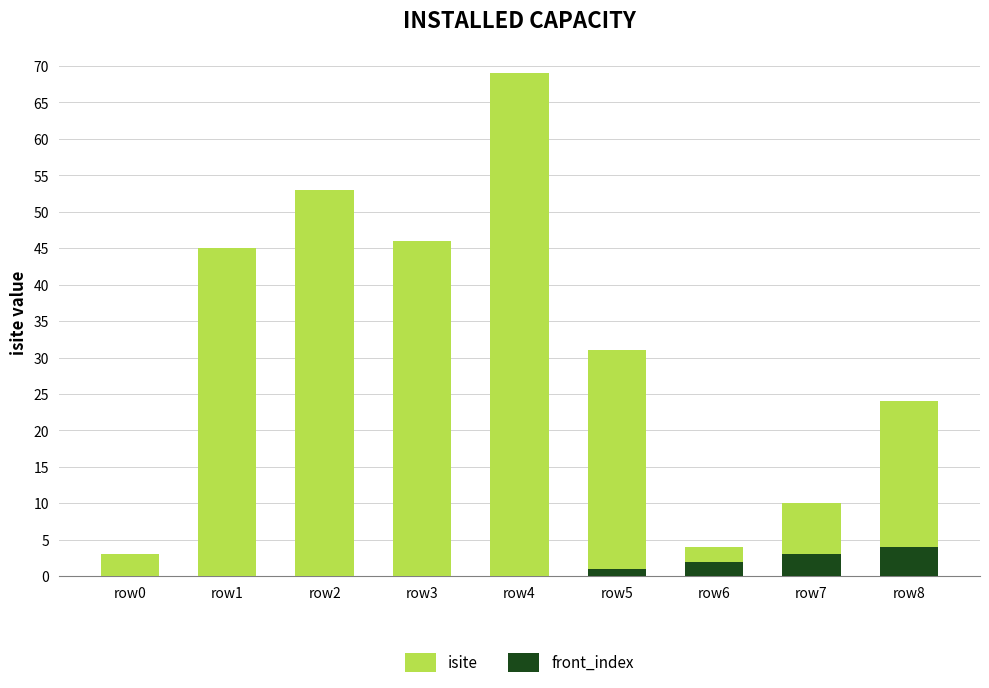

Is it true that front_index equals 0 at row0?

True